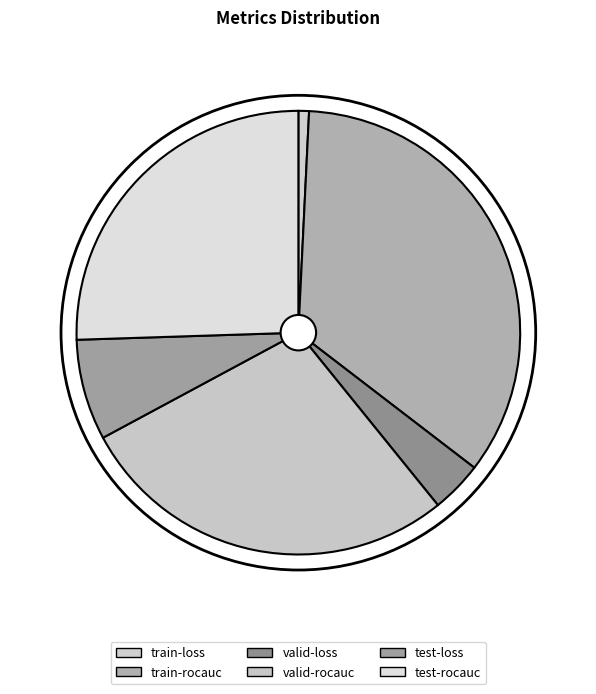

What percentage is NOT represented by train-loss?

99.2%